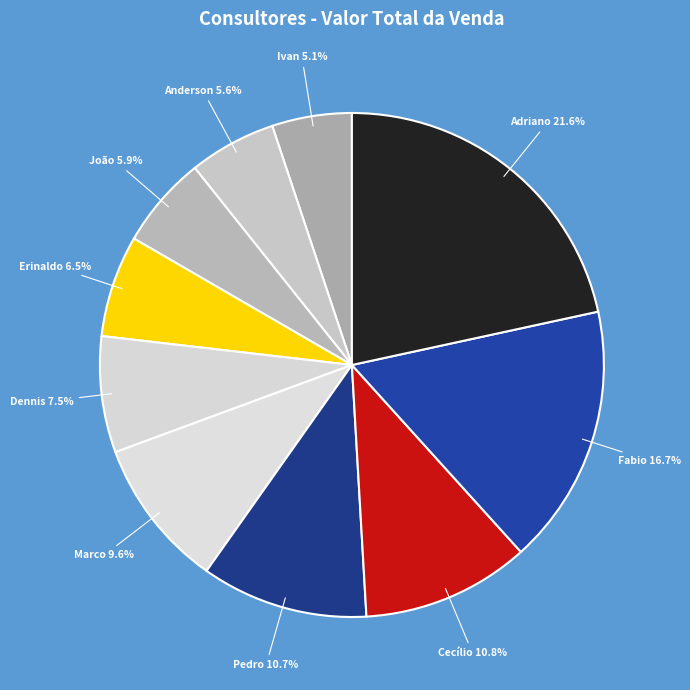

How many slices are in this pie chart?

10